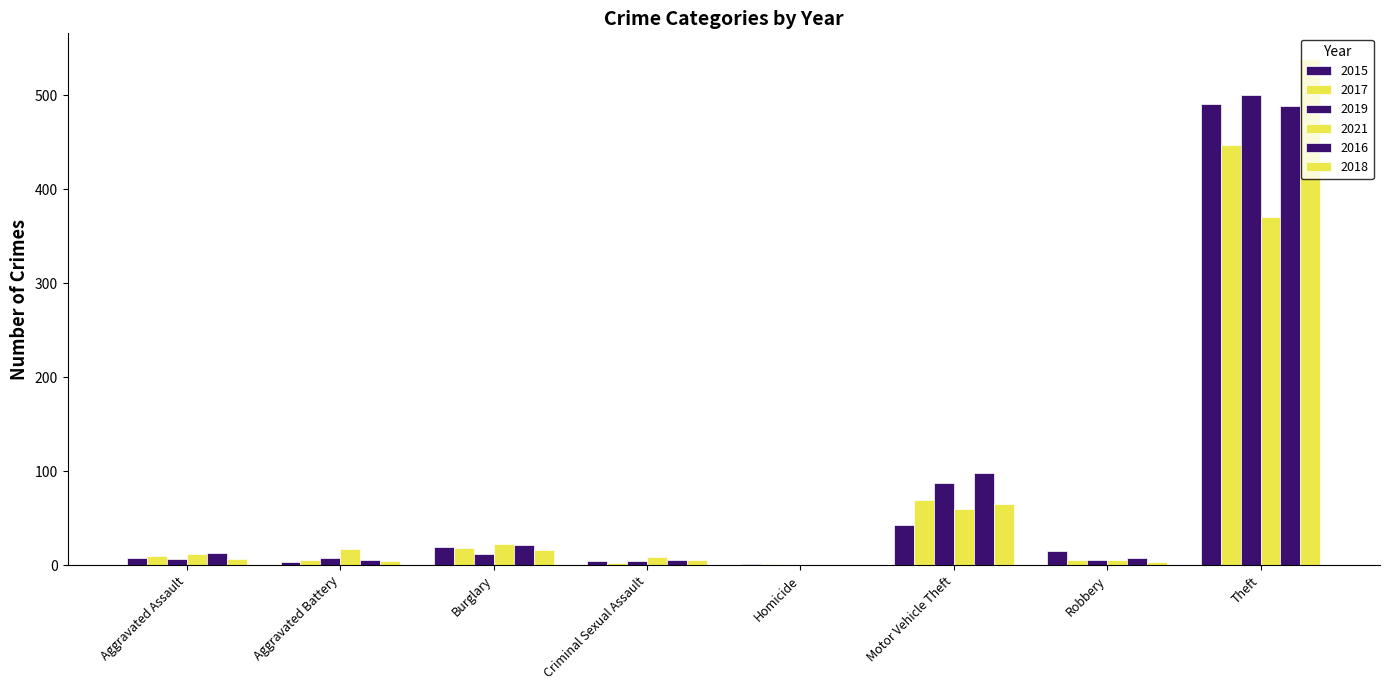

Count the number of categories in the chart.

8